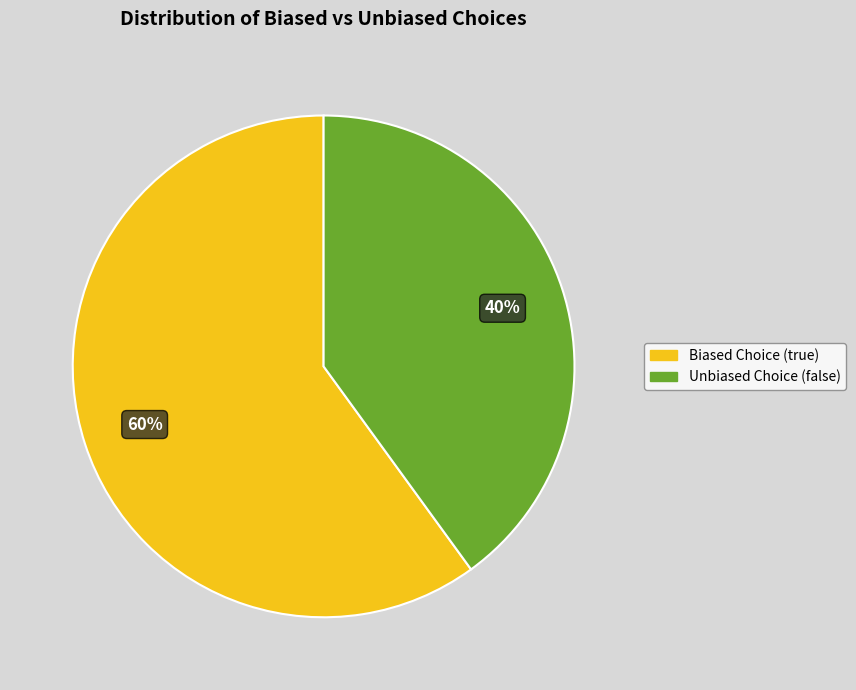

To the nearest percent, what portion does Biased Choice (true) represent?

60%